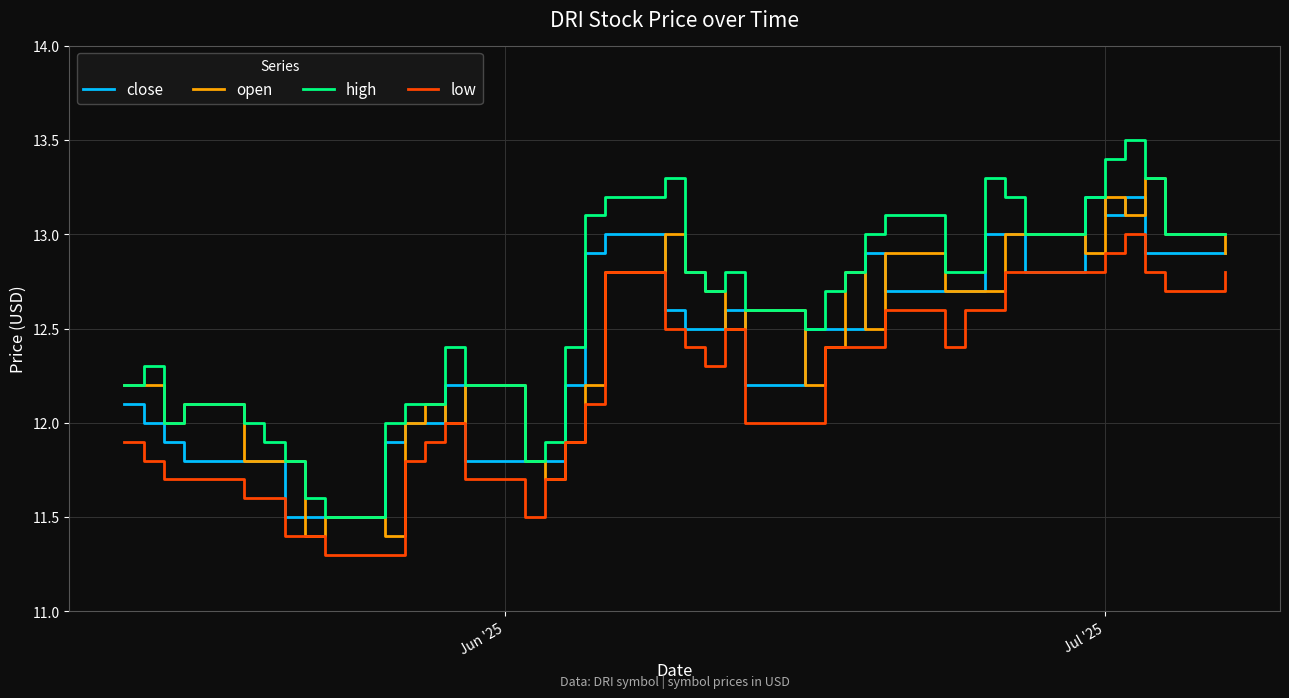

What is the maximum value shown in the chart?

13.5